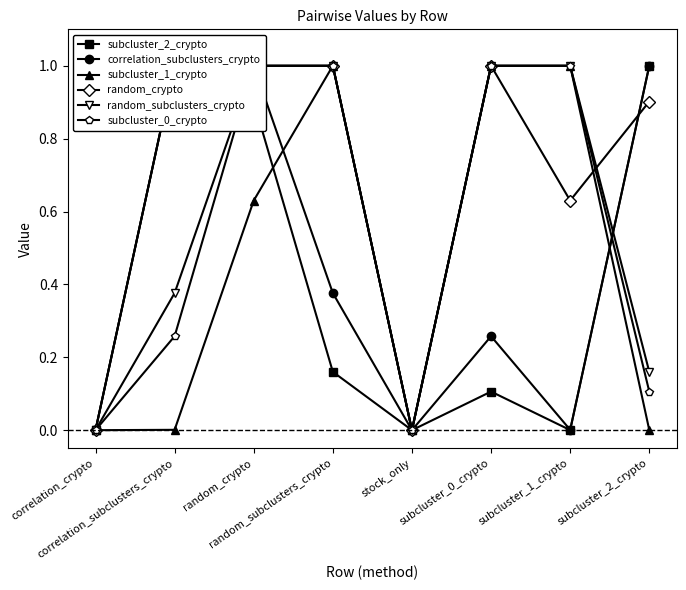

What is the difference between the second highest and minimum values in the random_subclusters_crypto series?

1.0